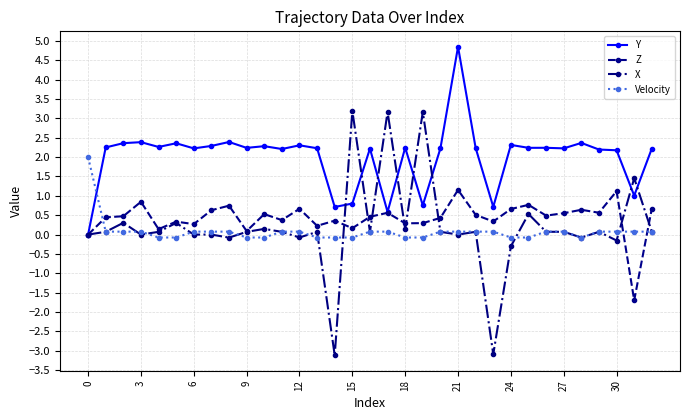

What is the greatest value displayed?

4.8